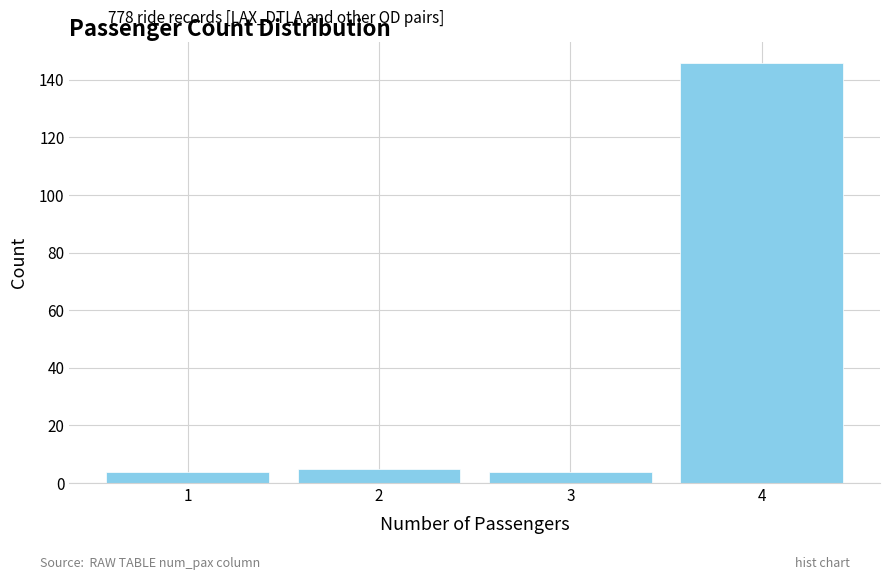

Which range on the x-axis has the tallest bar?

3.5 to 4.5